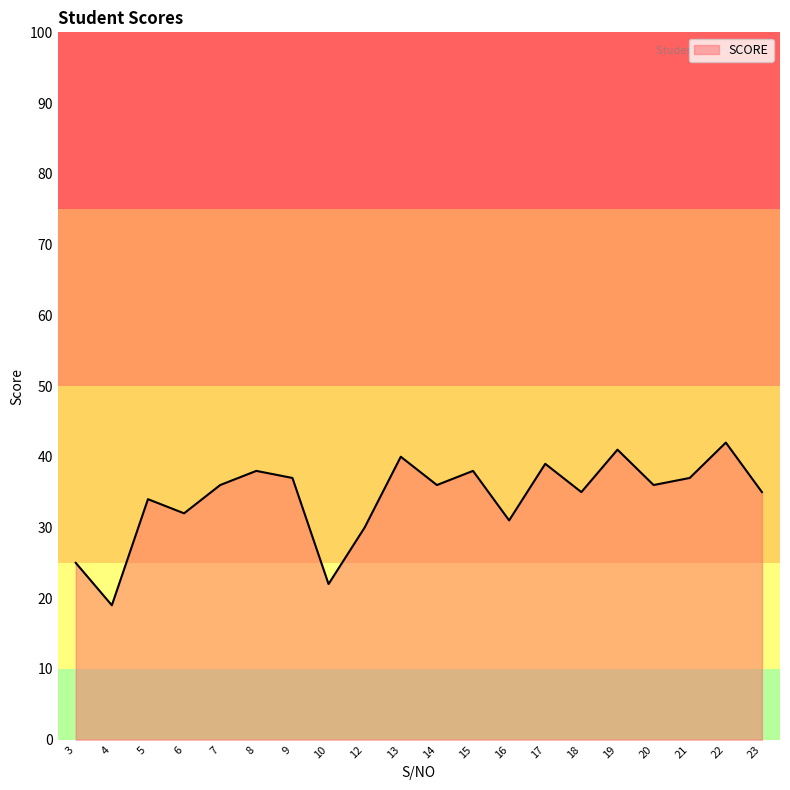

Is it true that the value at 9 is 24?

False